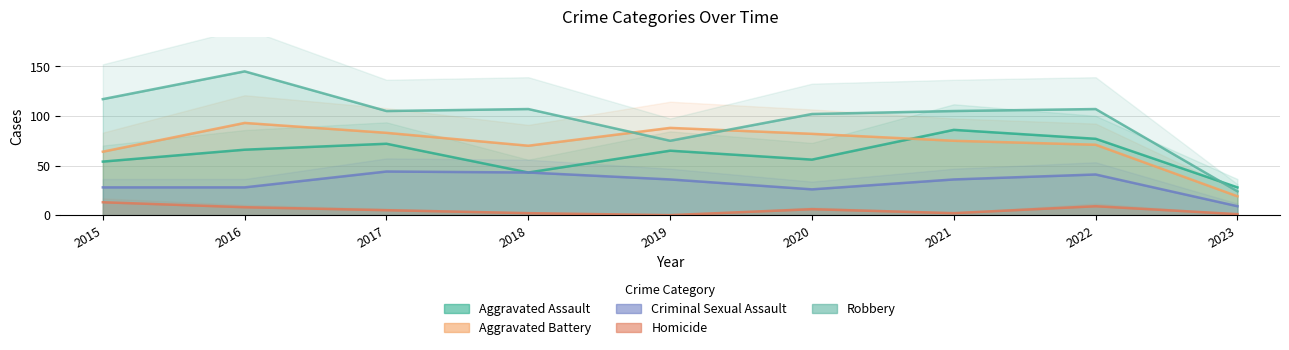

True or false: Aggravated Assault has more than 2 points higher than both neighbors.

True